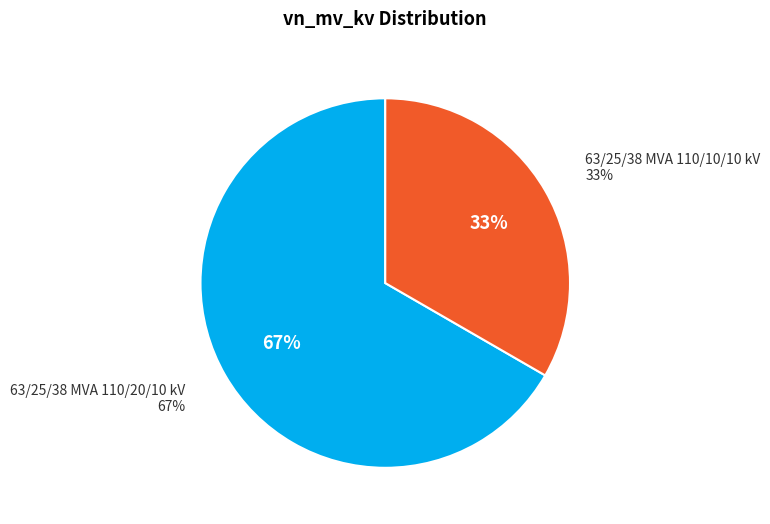

How many segments does this pie chart have?

2